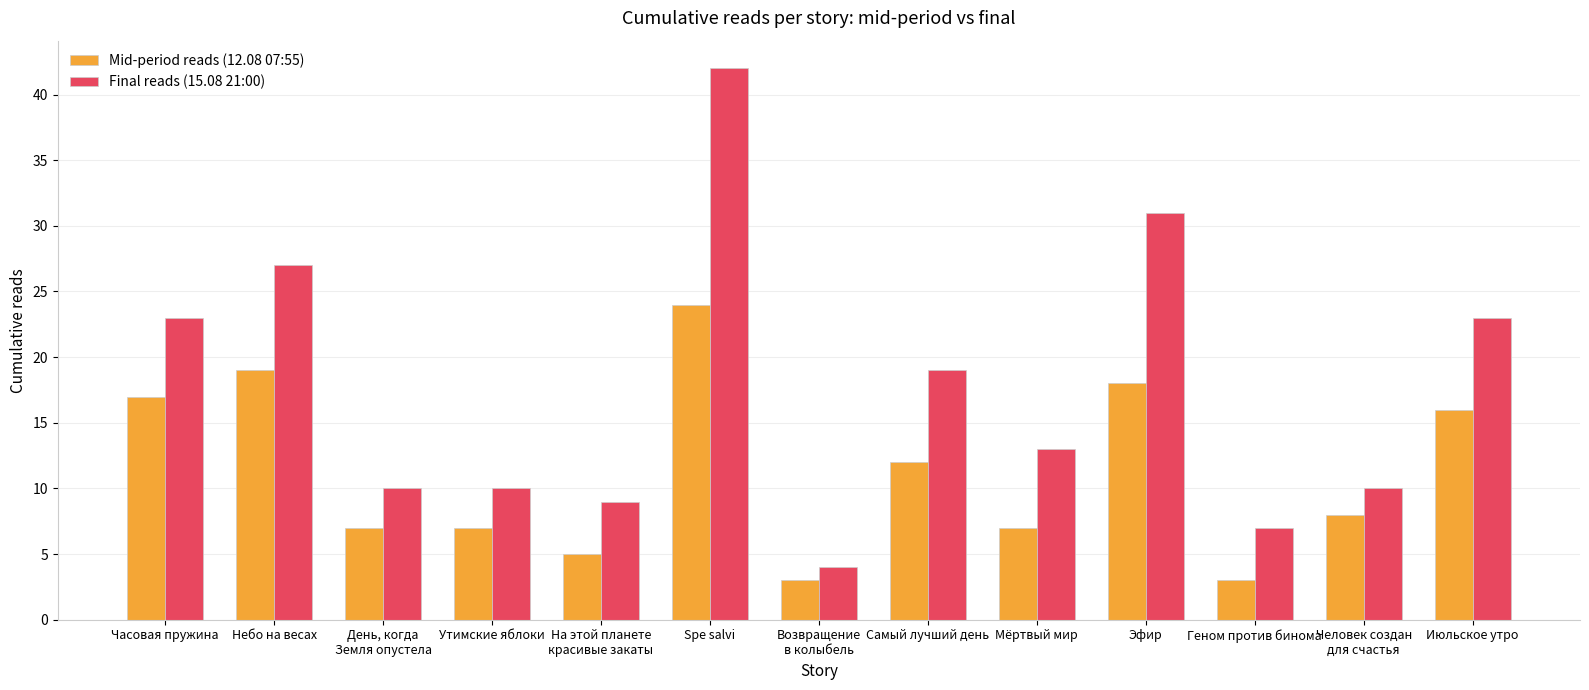

Where does the Final reads (15.08 21:00) series first go above 13?

Часовая пружина